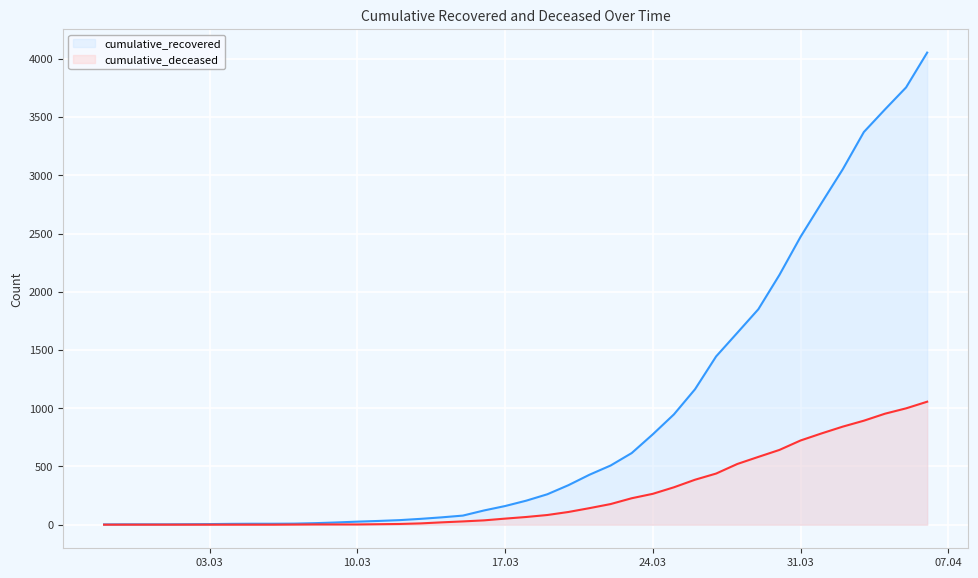

Is the value of cumulative_deceased at 2020-03-04 greater than the value of cumulative_recovered at 2020-03-09?

No